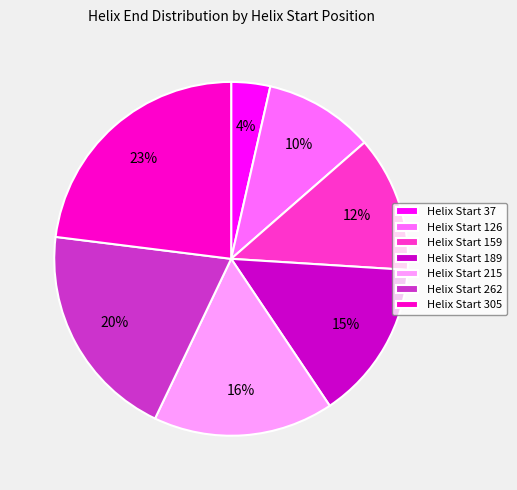

Combined, do Helix Start 262 and Helix Start 37 account for over 50%?

No